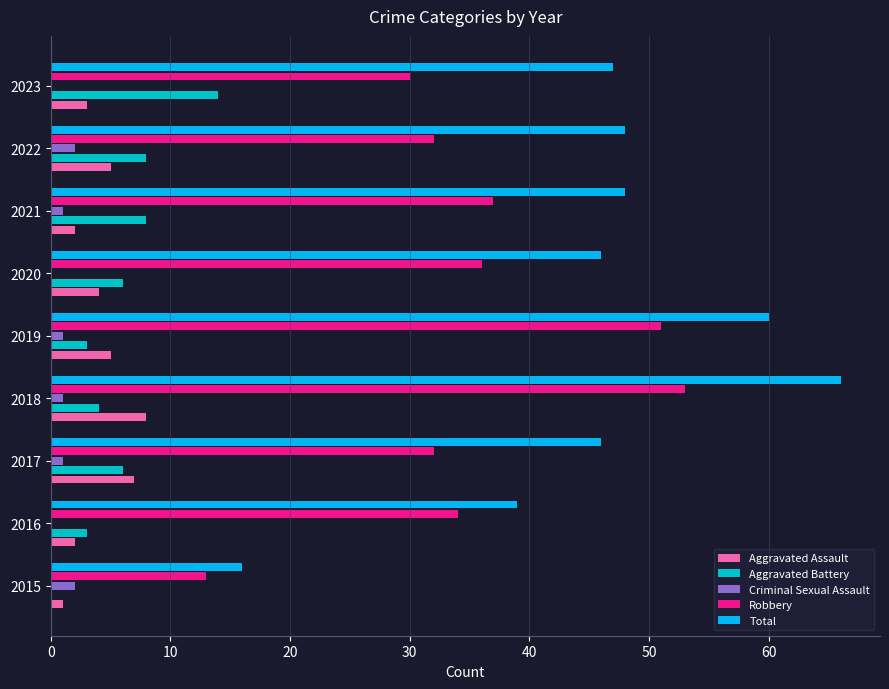

True or false: Criminal Sexual Assault has a value of 0 at 2016.

True